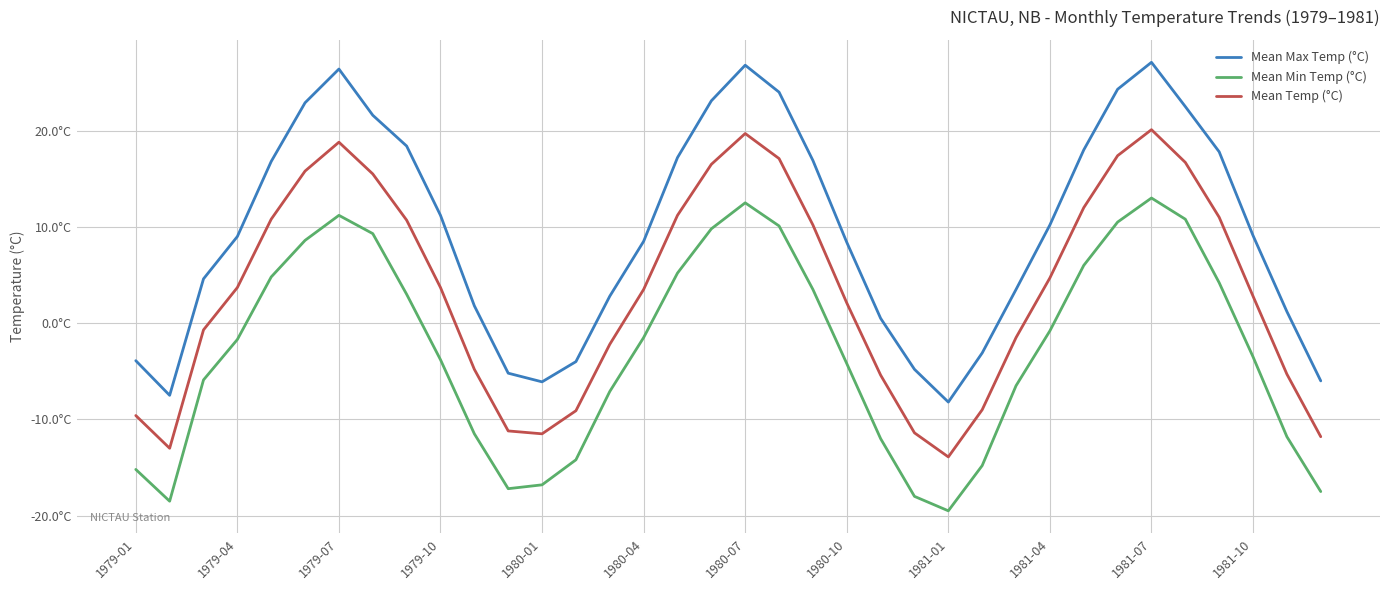

True or false: Mean Max Temp (°C) and Mean Temp (°C) cross at least once.

False